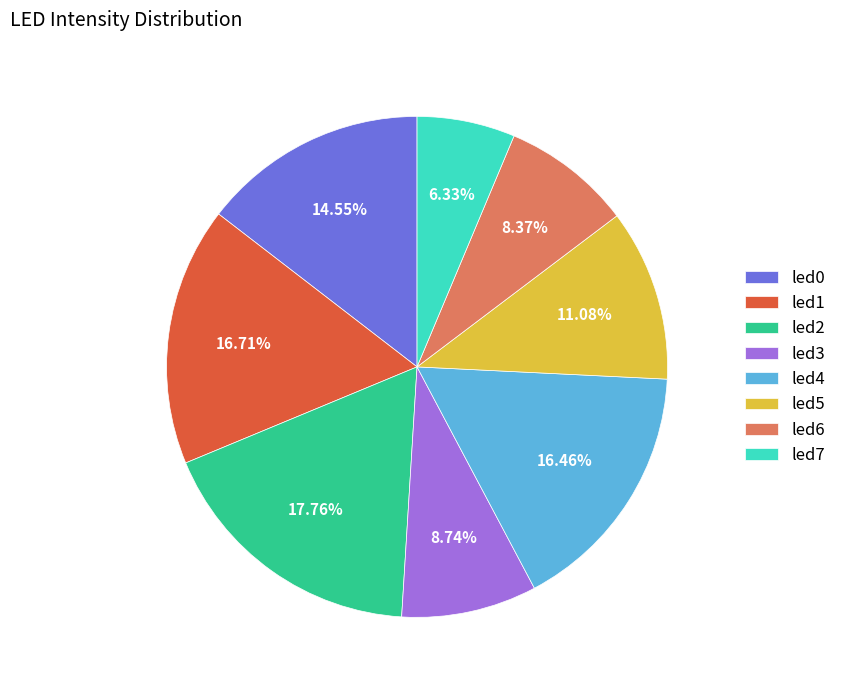

Is led4 the majority of the pie?

No